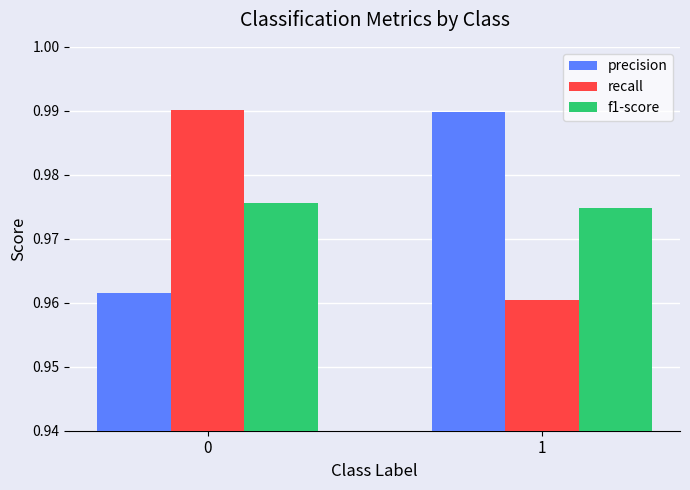

The precision series shows 0.6 at 1. True or false?

False